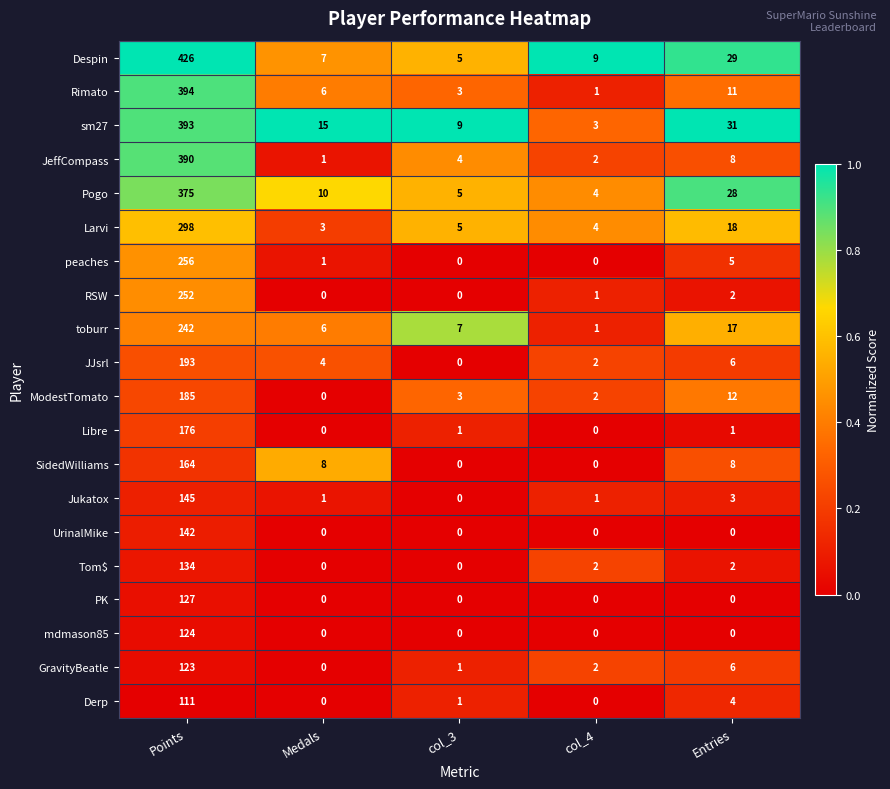

Where is JJsrl nearest to the value 96?

Entries